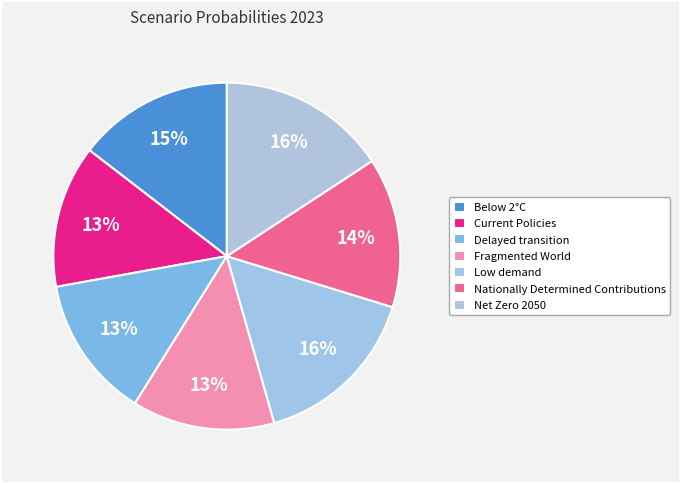

The Fragmented World slice represents 1% of the pie. True or false?

False